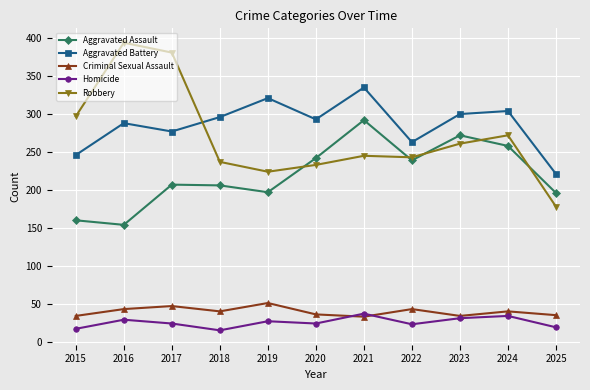

True or false: Aggravated Battery and Aggravated Assault intersect in this chart.

False